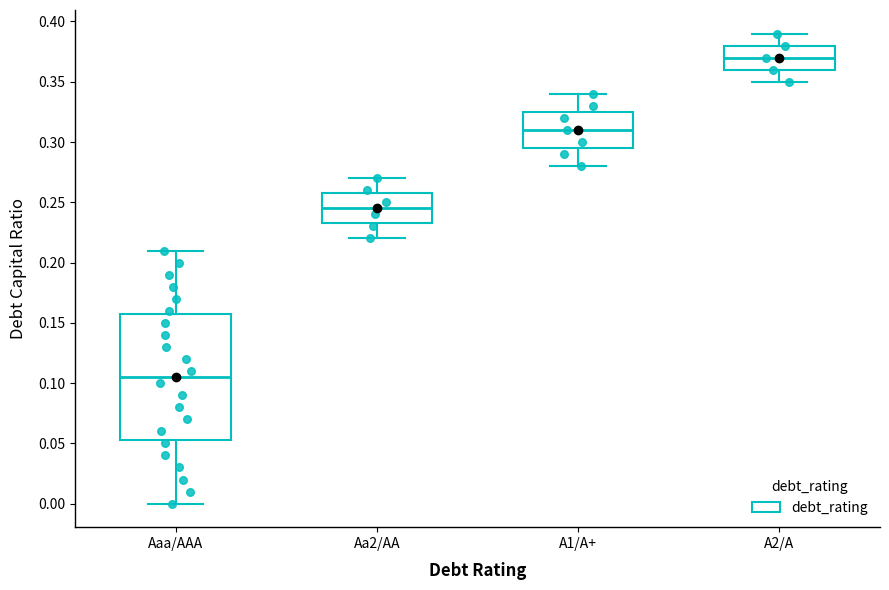

Where is the upper edge of the box for A2/A on the y-axis? The values are not printed on the chart, so give them approximately, as read against the axis.

0.380